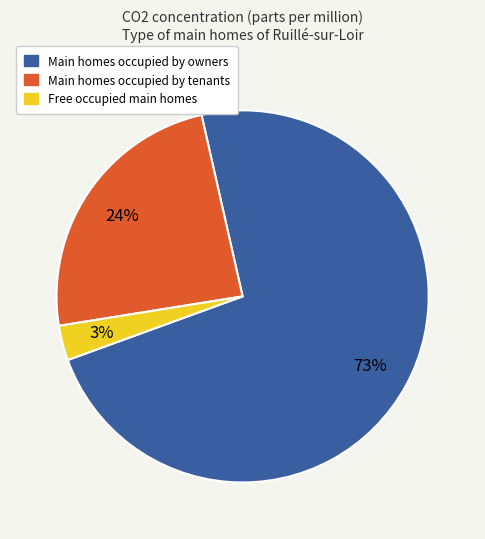

Does any single category account for the majority?

Yes